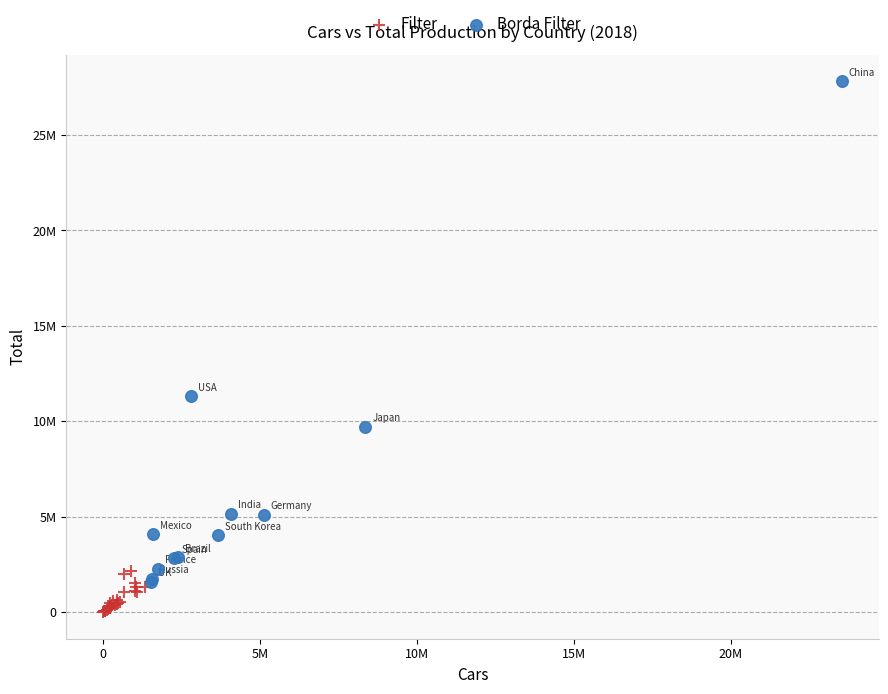

What are all the series names shown in the legend?

Filter, Borda Filter